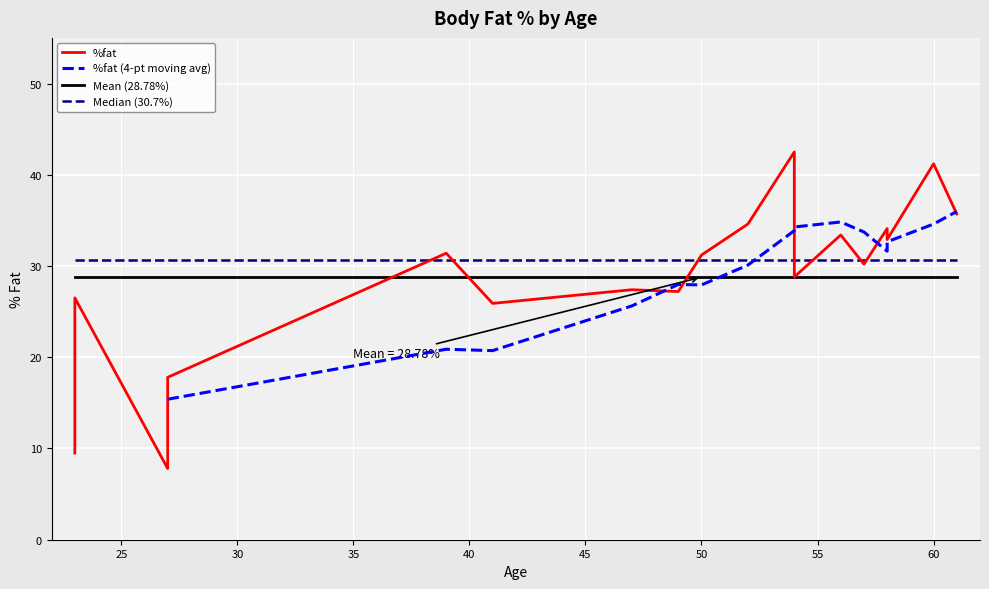

Is the value of median_line at 57 greater than the value of %fat at 27?

Yes